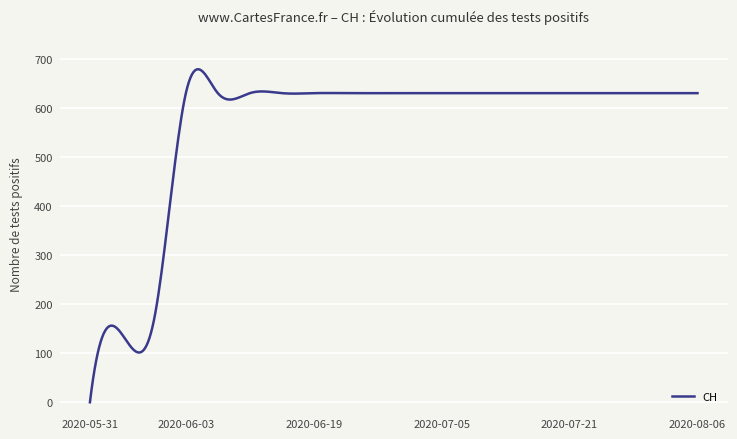

What is the greatest value displayed?

679.9